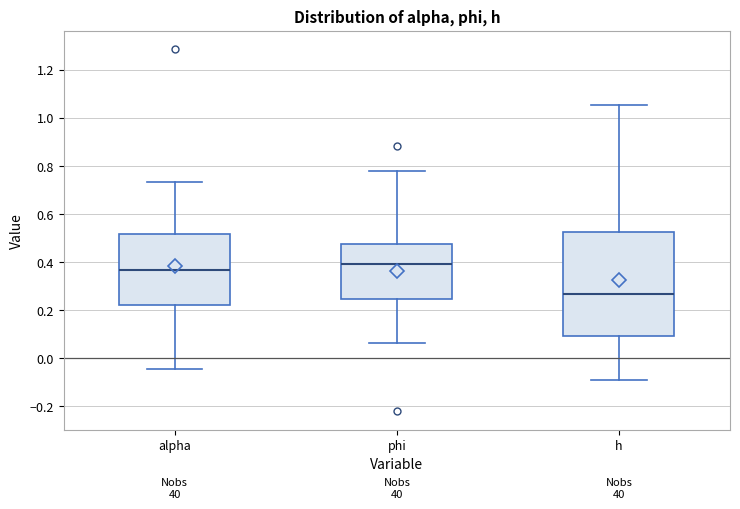

Comparing the boxes themselves (not the whiskers), which one is the tallest?

h